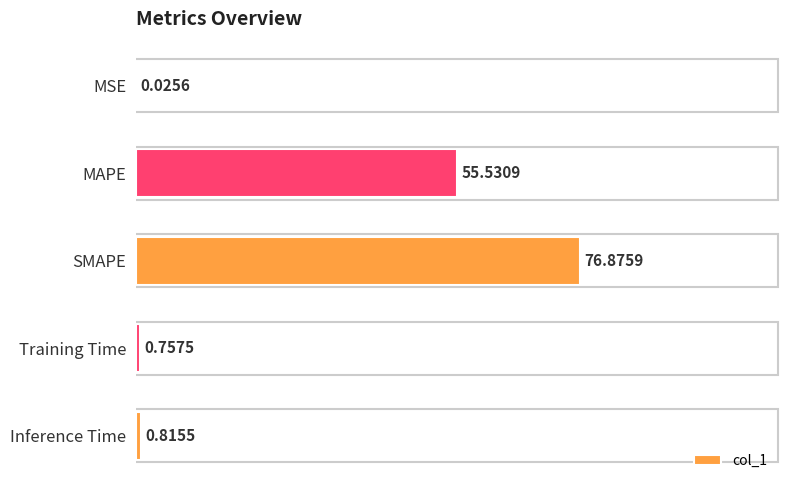

Does the chart contain stacked bars?

No